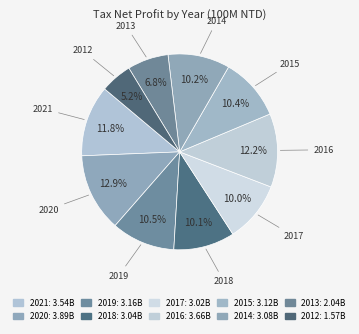

True or false: 2020 accounts for 22% of the total.

False